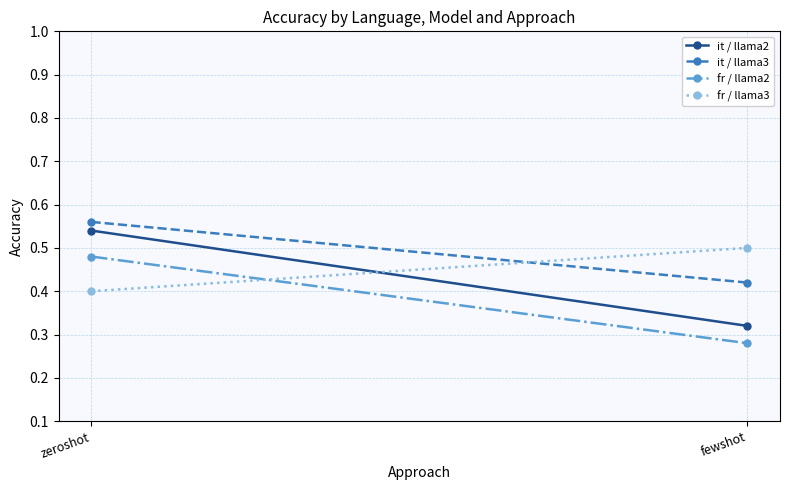

What is the value of the it / llama3 point at the 2nd from the left?

0.4